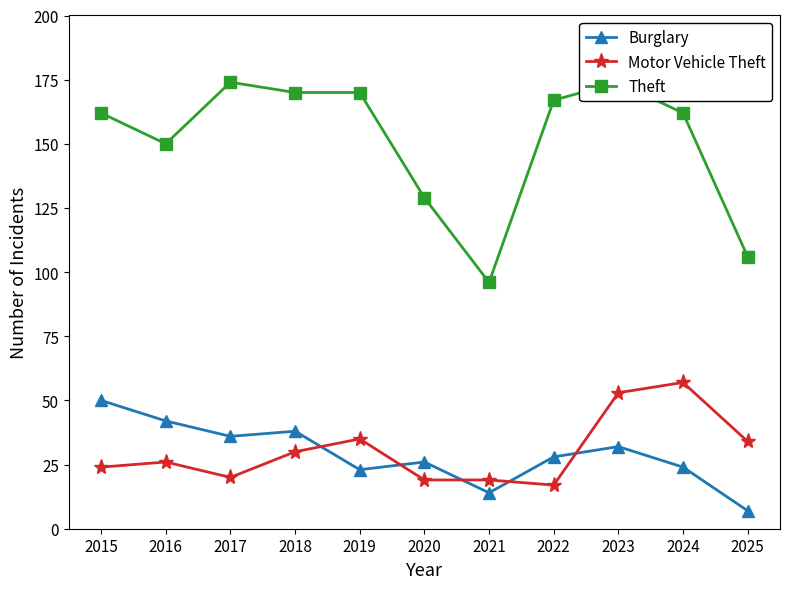

True or false: Theft and Burglary intersect in this chart.

False